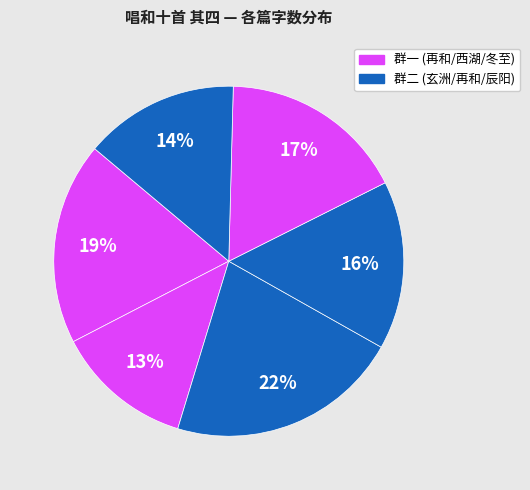

How many segments does this pie chart have?

6